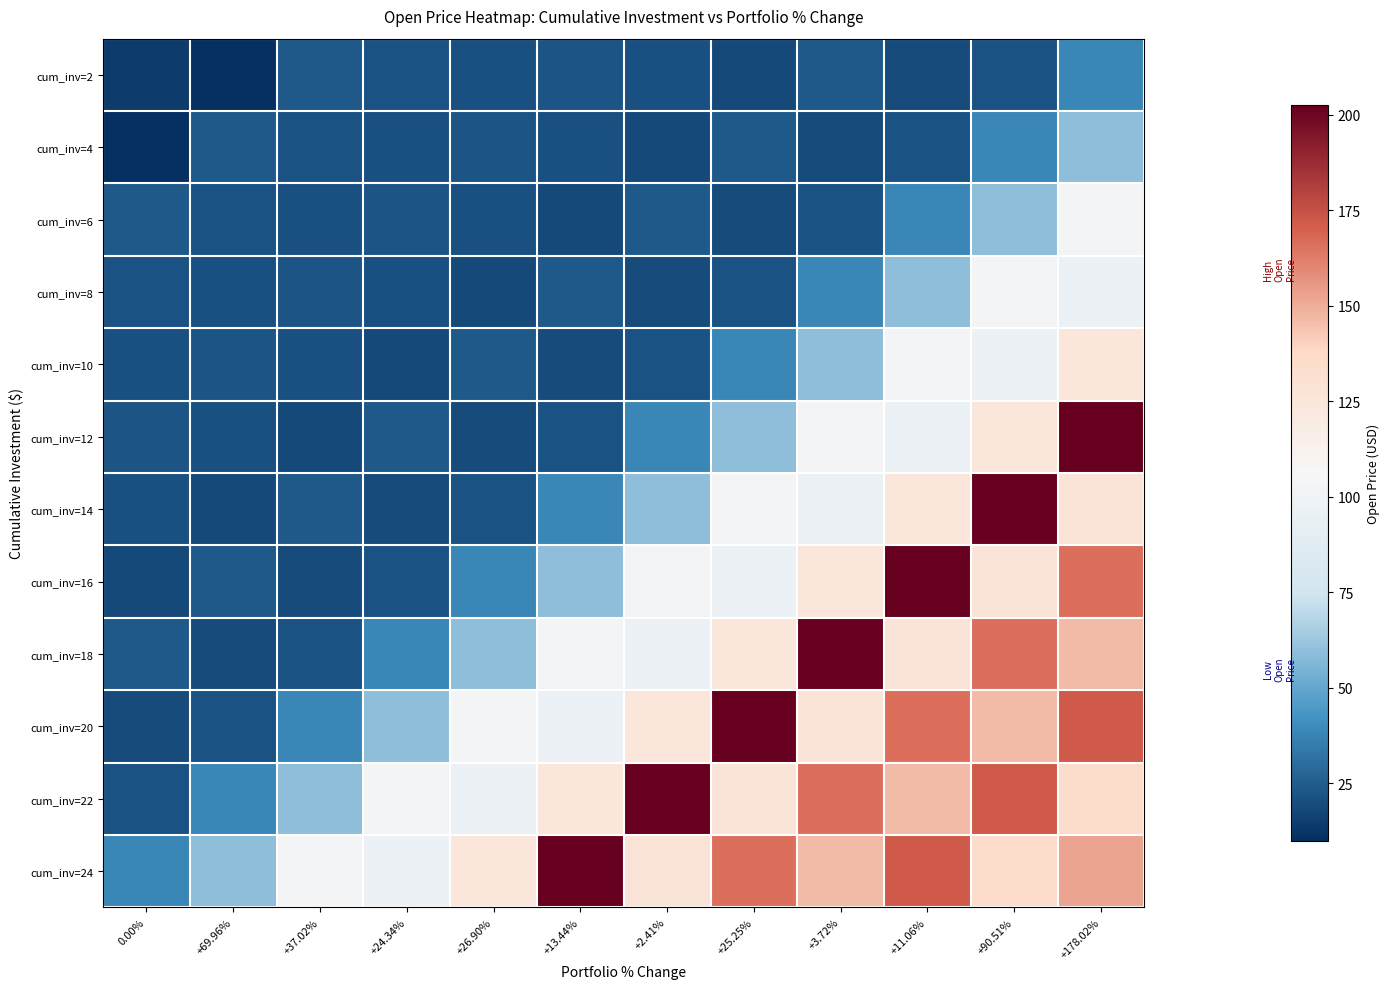

What is the difference between the cum_inv=22 values at +37.02% and +24.34%?

42.4